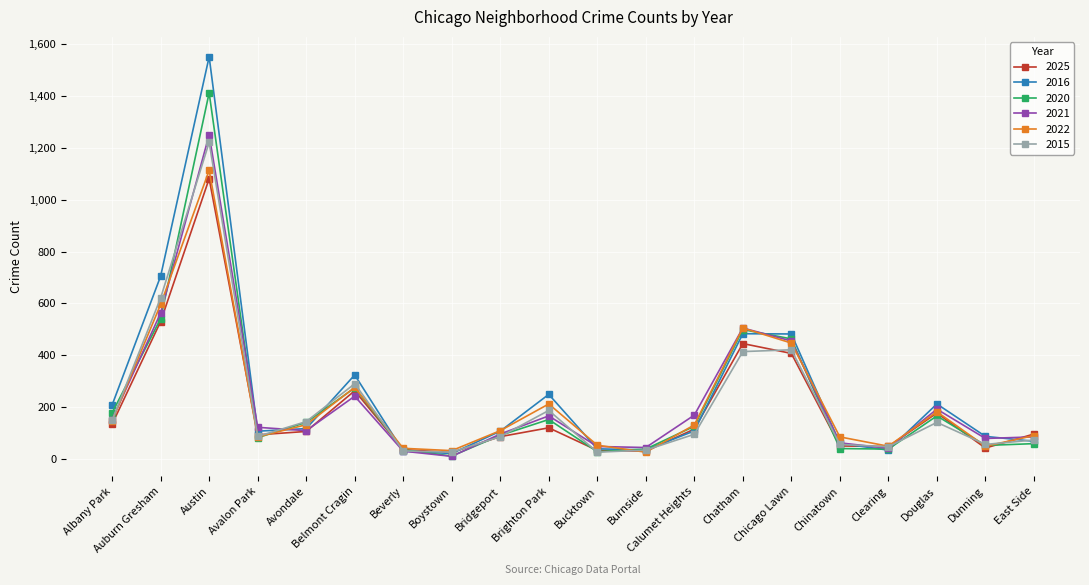

What is the label of the 6th point from the right?

Chicago Lawn